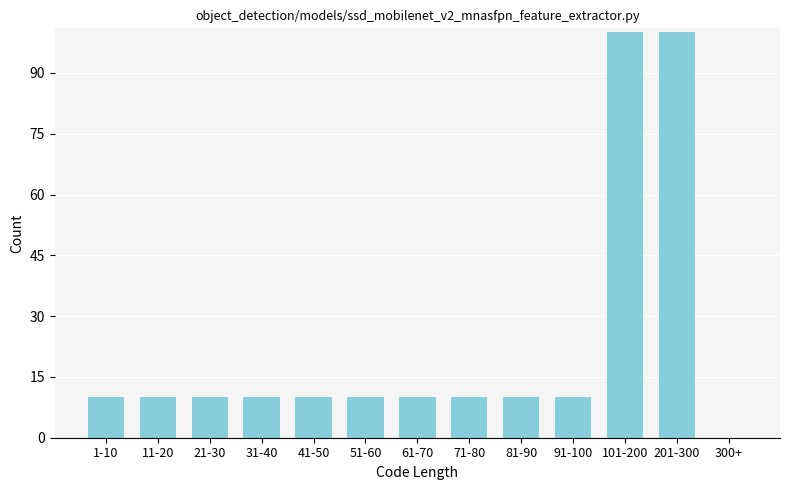

Reading left to right, transcribe all the data shown in this chart.

1-10=10	11-20=10	21-30=10	31-40=10	41-50=10	51-60=10	61-70=10	71-80=10	81-90=10	91-100=10	101-200=100	201-300=100	300+=0